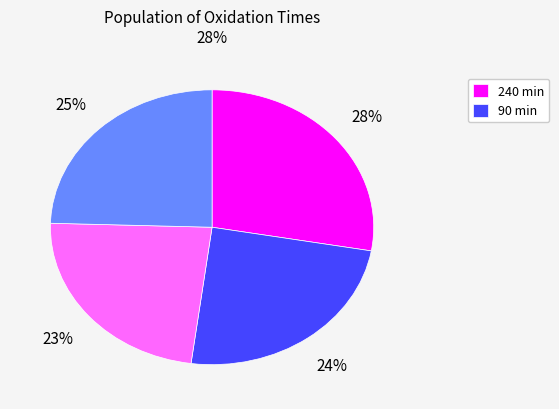

Is there any slice that represents more than half of the pie?

No